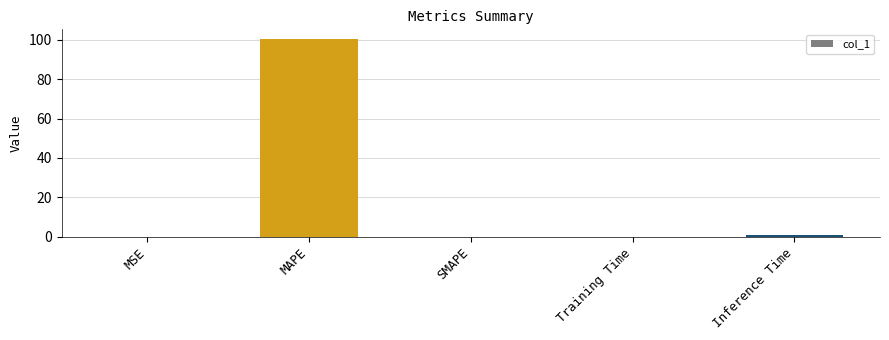

Which category has the highest value across all series?

MAPE